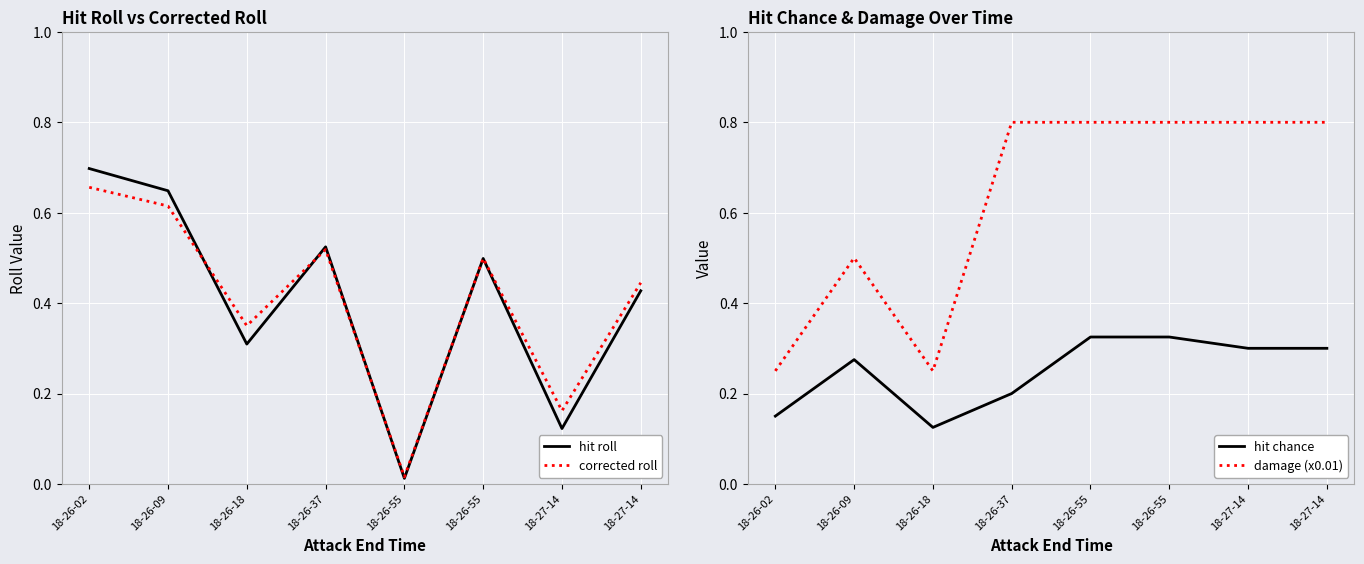

How many hit chance values are between 0 and 1?

8